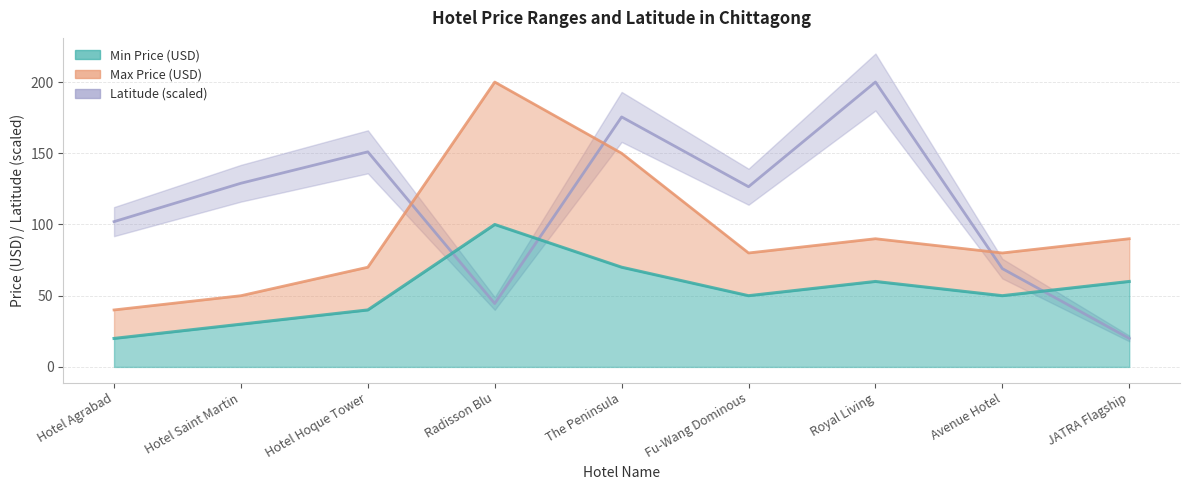

Is it true that Latitude equals 69.0 at Avenue Hotel?

True